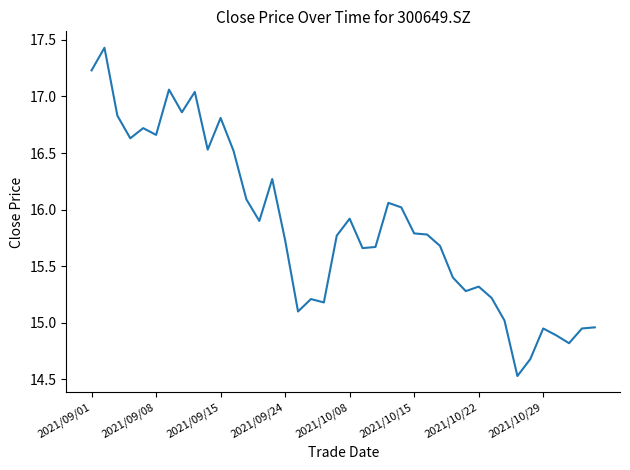

How many values are below 15?

7